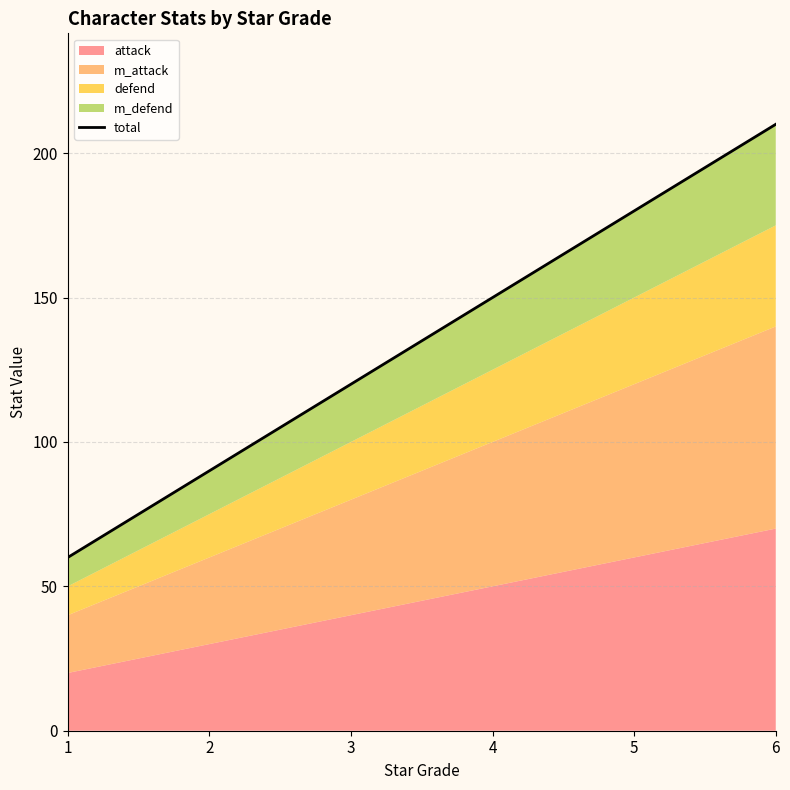

What is the sum of all values?

810